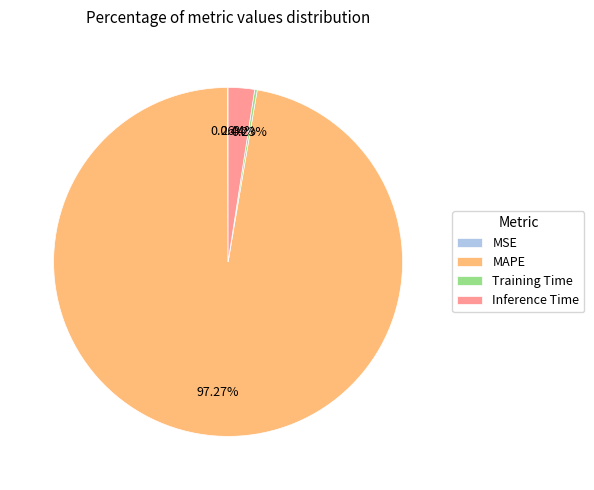

To the nearest percent, what percentage of the pie is MAPE?

97%